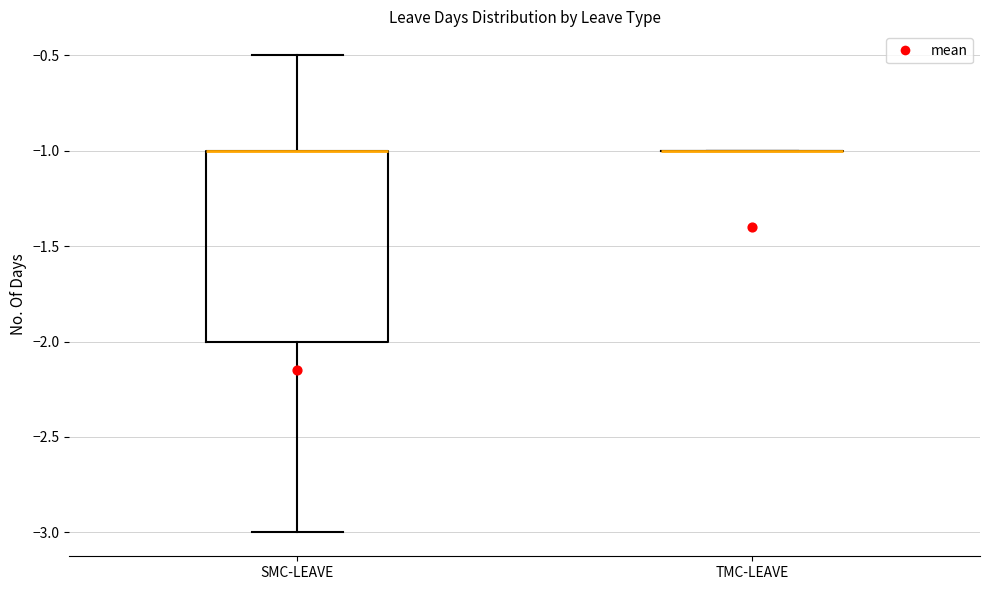

Which box is the tallest, from its lower edge to its upper edge?

SMC-LEAVE